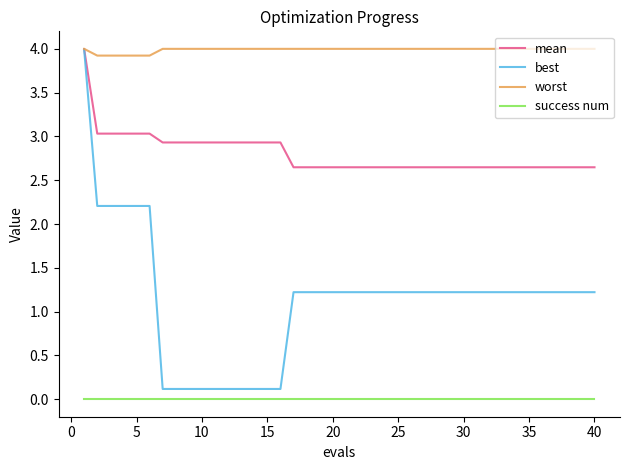

List the series in order of their overall mean, highest first.

worst, mean, best, success num